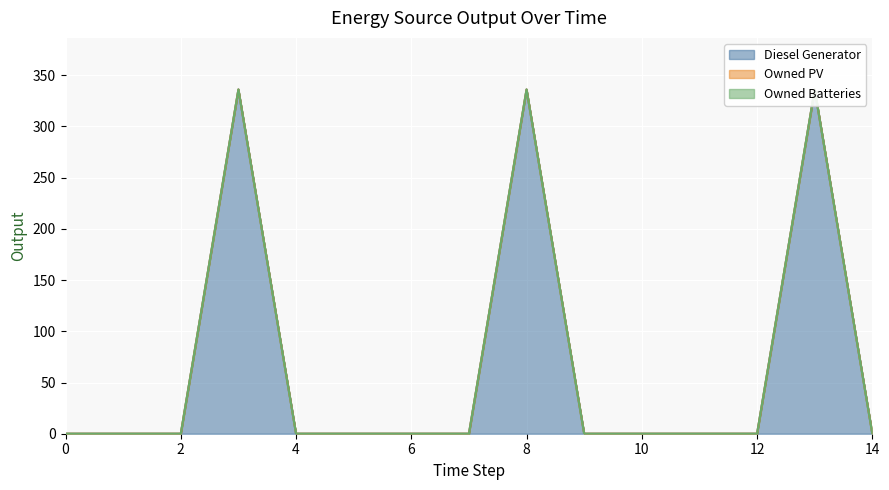

How many lines are shown in the chart?

3